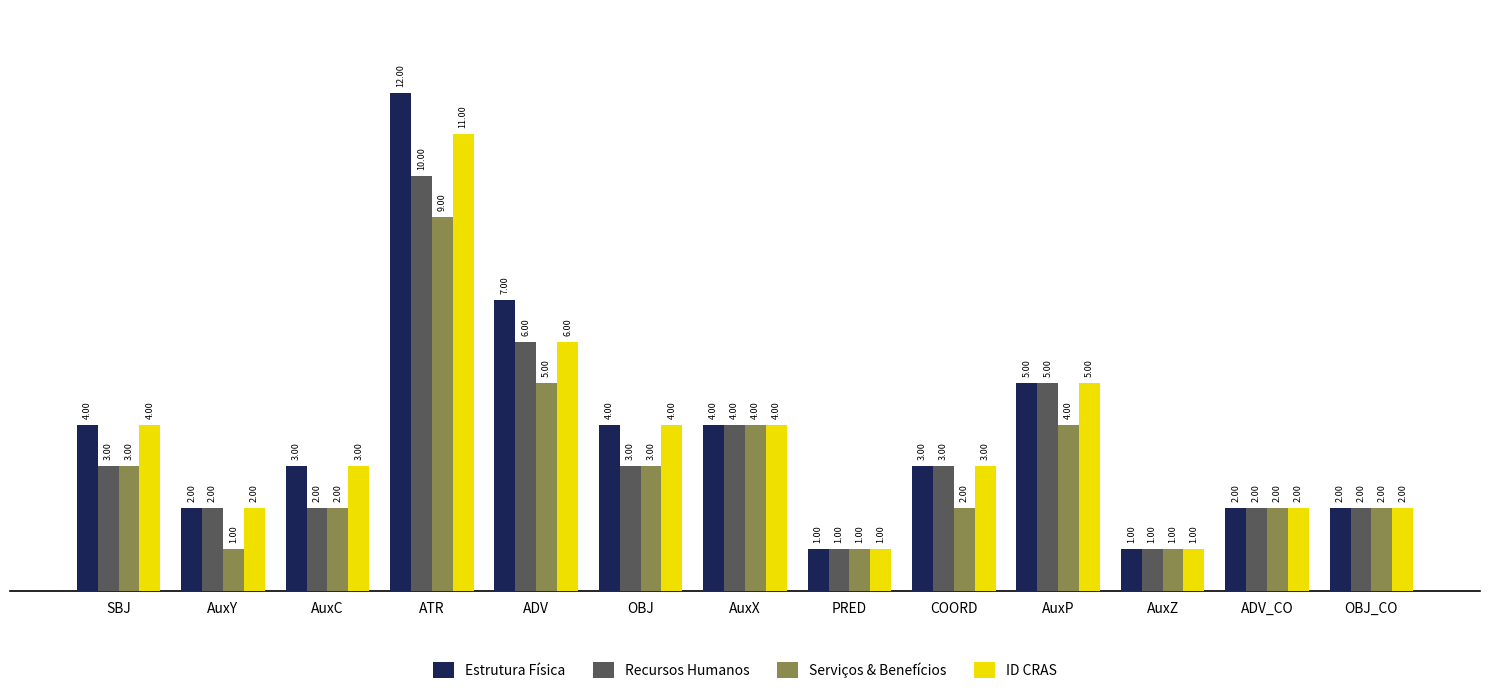

What are all the series names shown in the legend?

Estrutura Física, Recursos Humanos, Serviços & Benefícios, ID CRAS